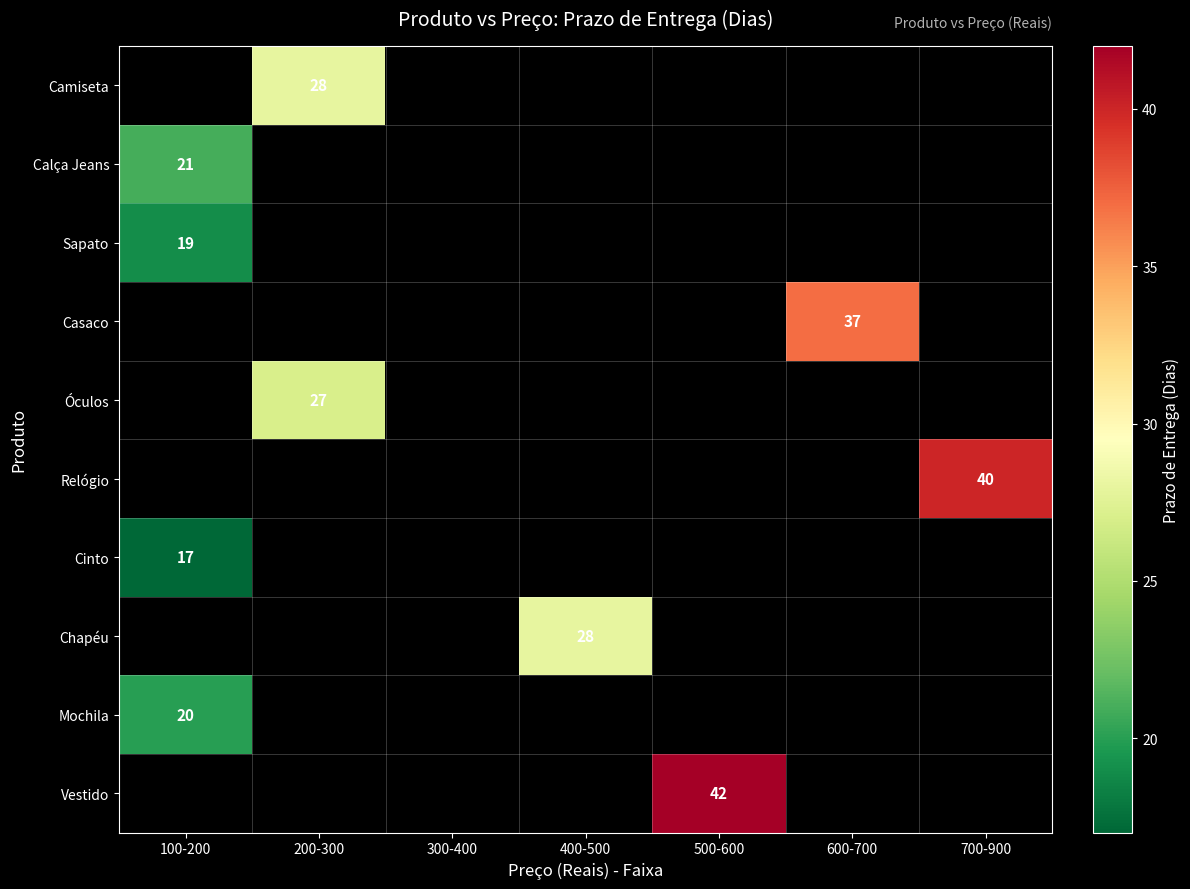

What is the maximum value shown in the chart?

42.0